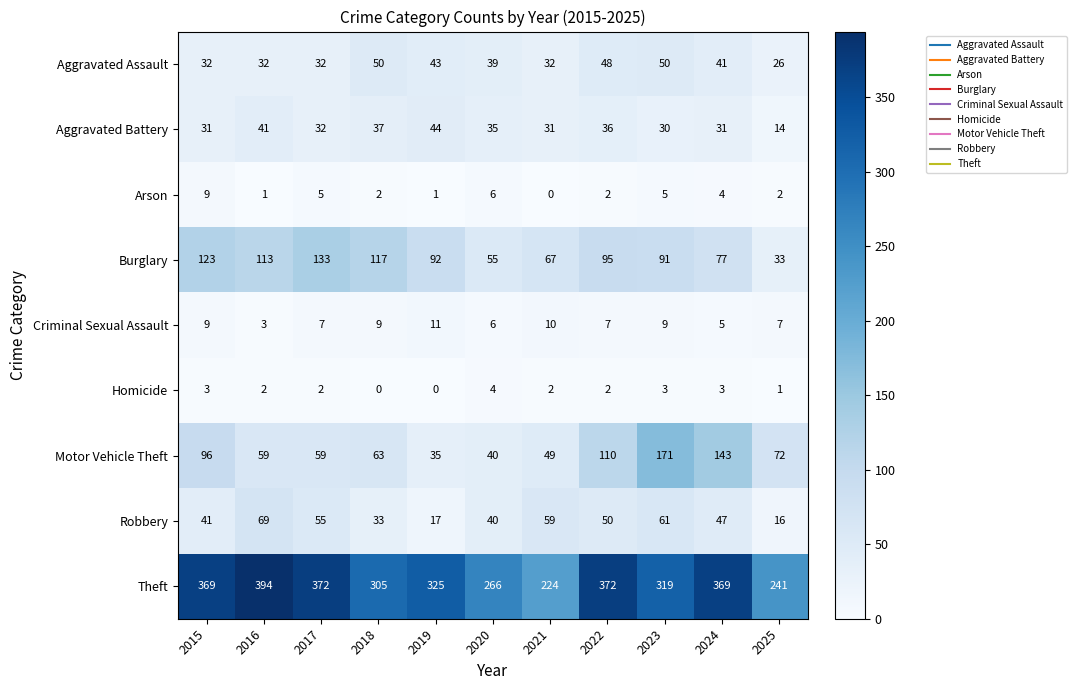

Which series has the largest total across all categories?

Theft